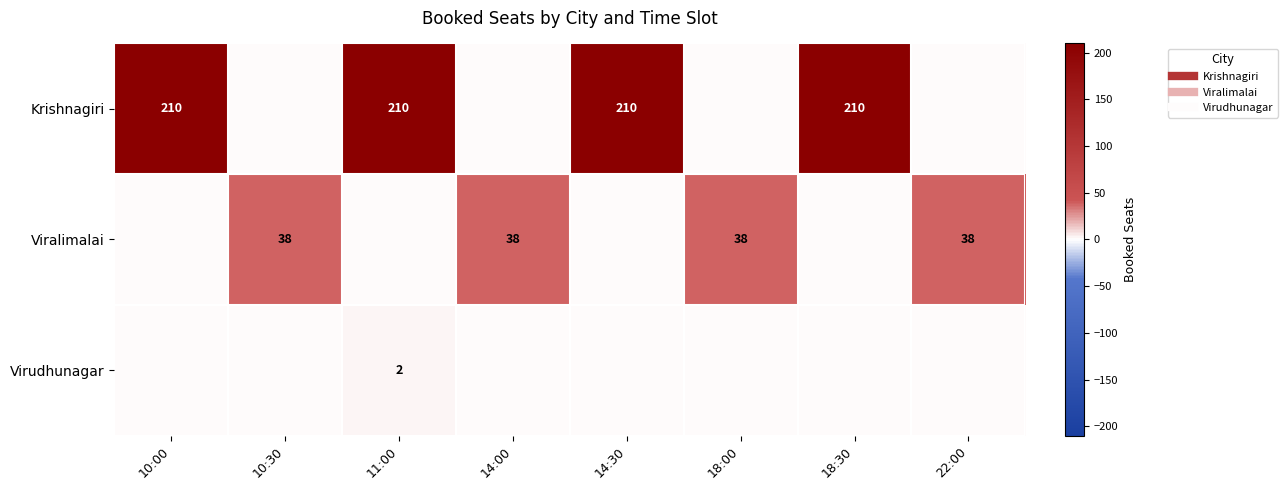

What is the difference between the Virudhunagar values at 10:30 and 11:00?

2